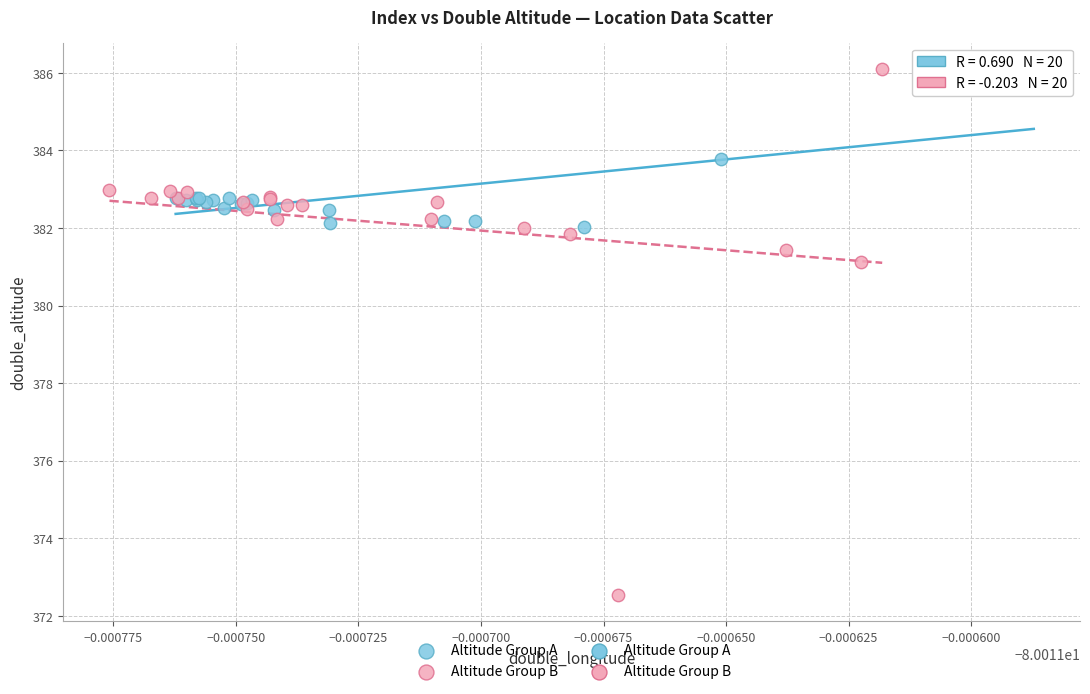

Which series reaches the minimum Y coordinate?

Altitude Group B